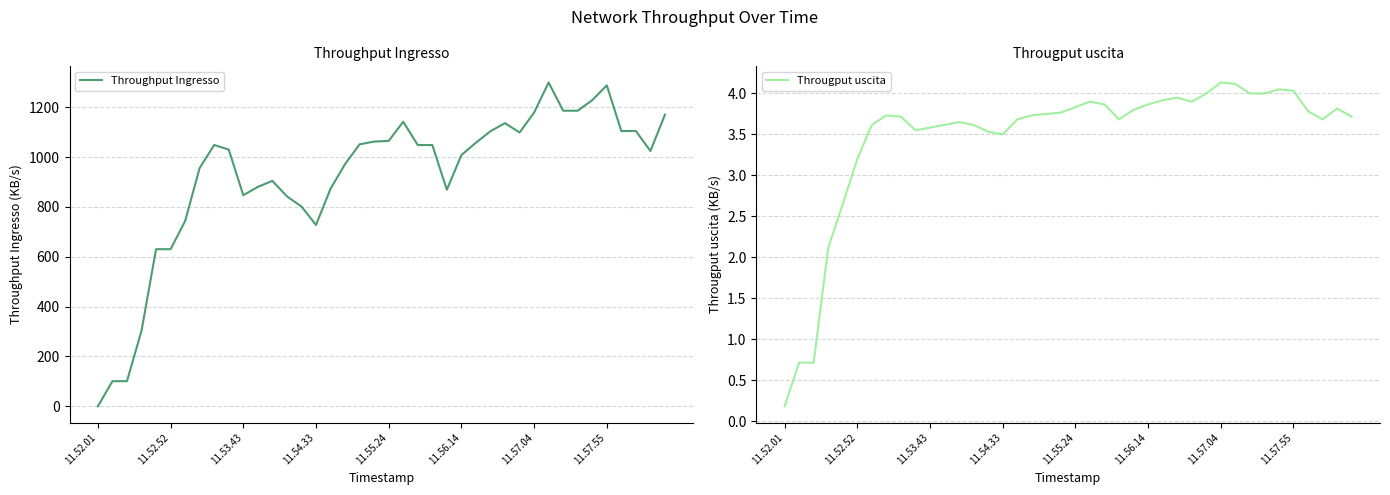

The value of Throughput Ingresso at 11.54.33 is 727.6. True or false?

True